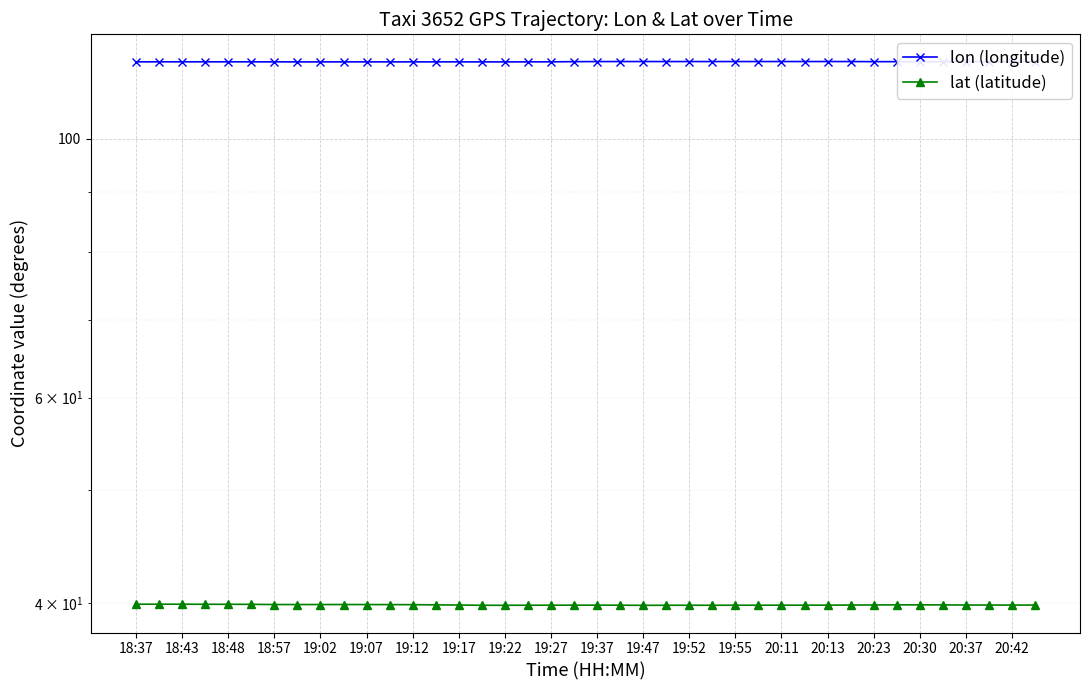

At how many categories does at least one series exceed 84?

40